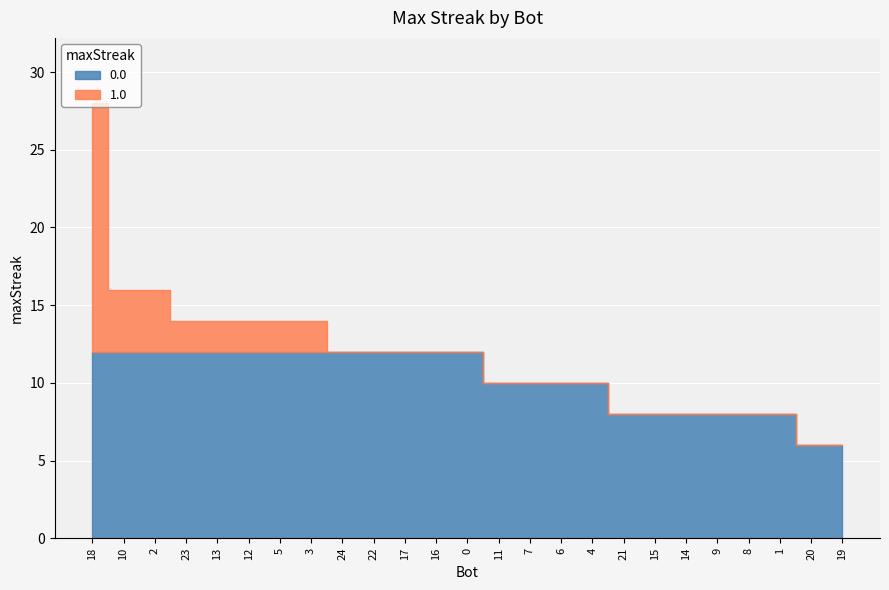

What is the label of the 6th point from the right?

14